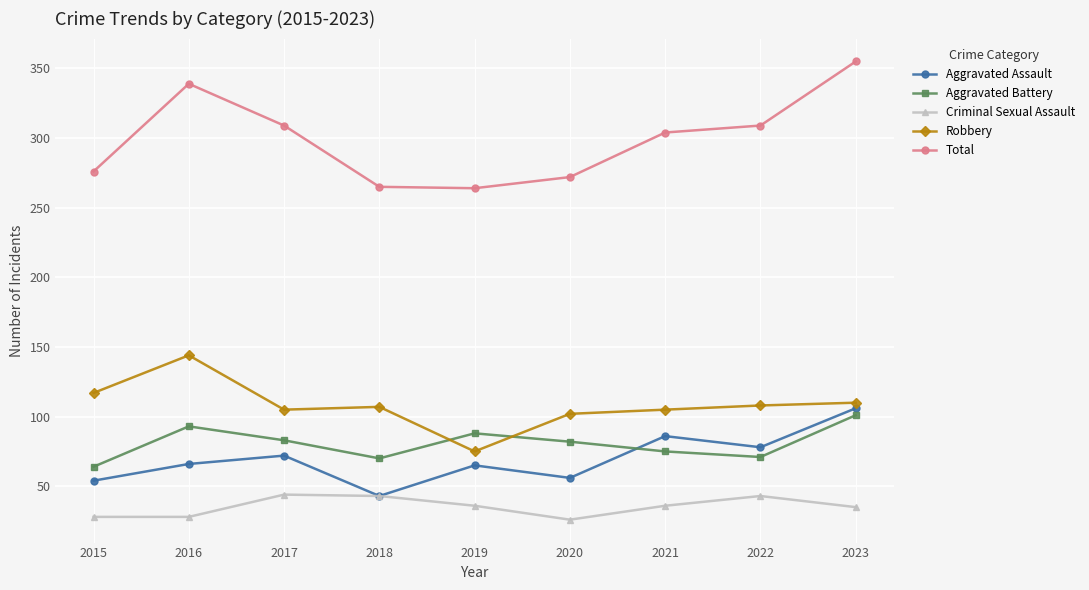

What is the value of the Aggravated Assault point at the 7th from the left?

86